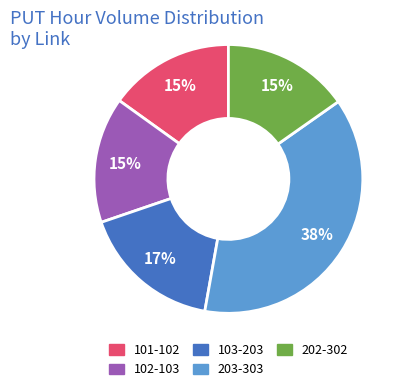

How many slices are in this pie chart?

5